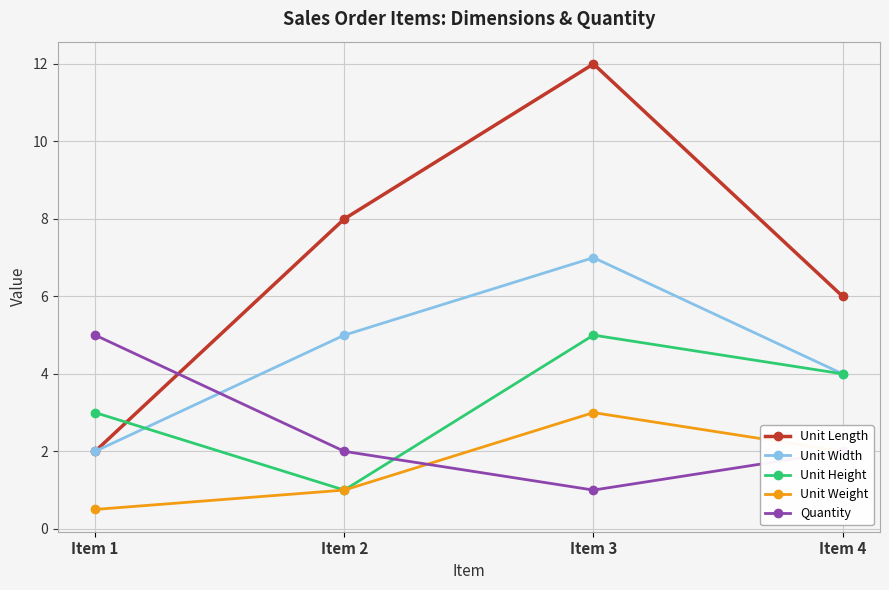

Between Item 3 and Item 4, which series saw the biggest shift?

Unit Length